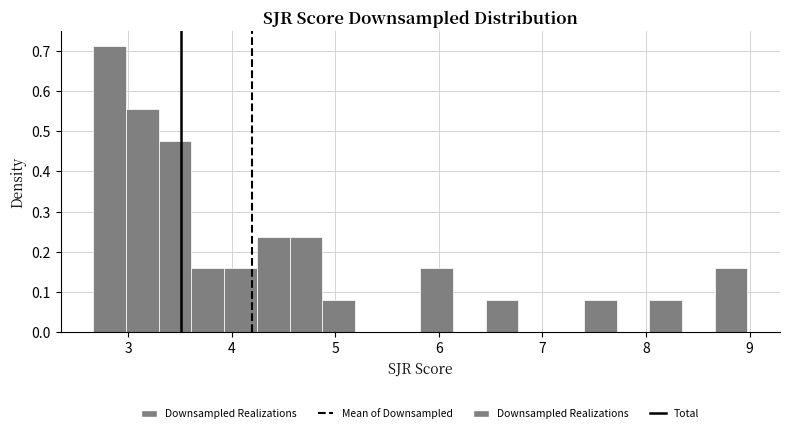

Around what value on the x-axis is the tallest bar? Give the approximate position of its centre, as read against the axis.

2.8